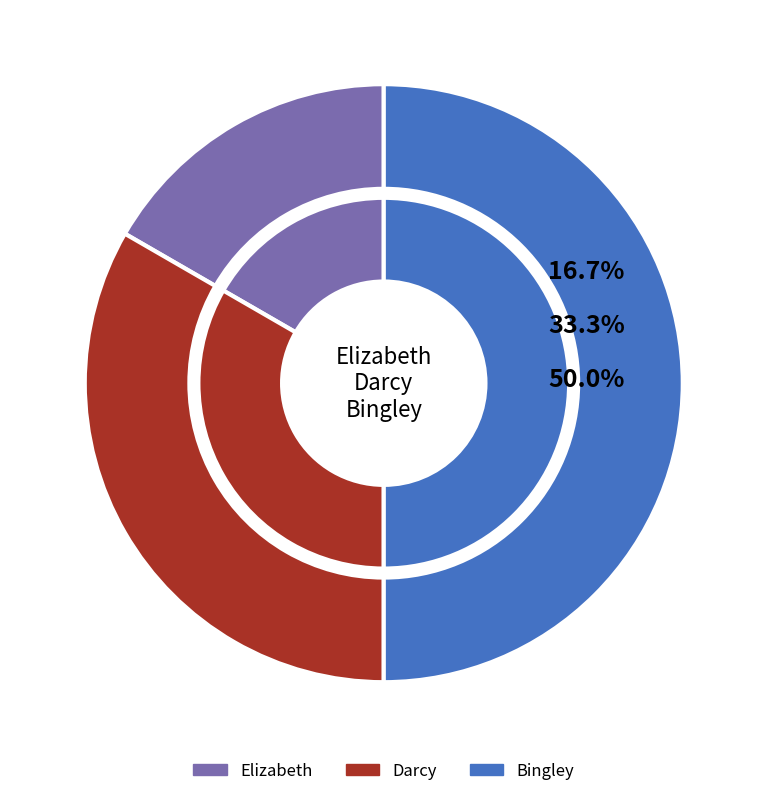

Does Bingley account for over 50% of the chart?

Yes